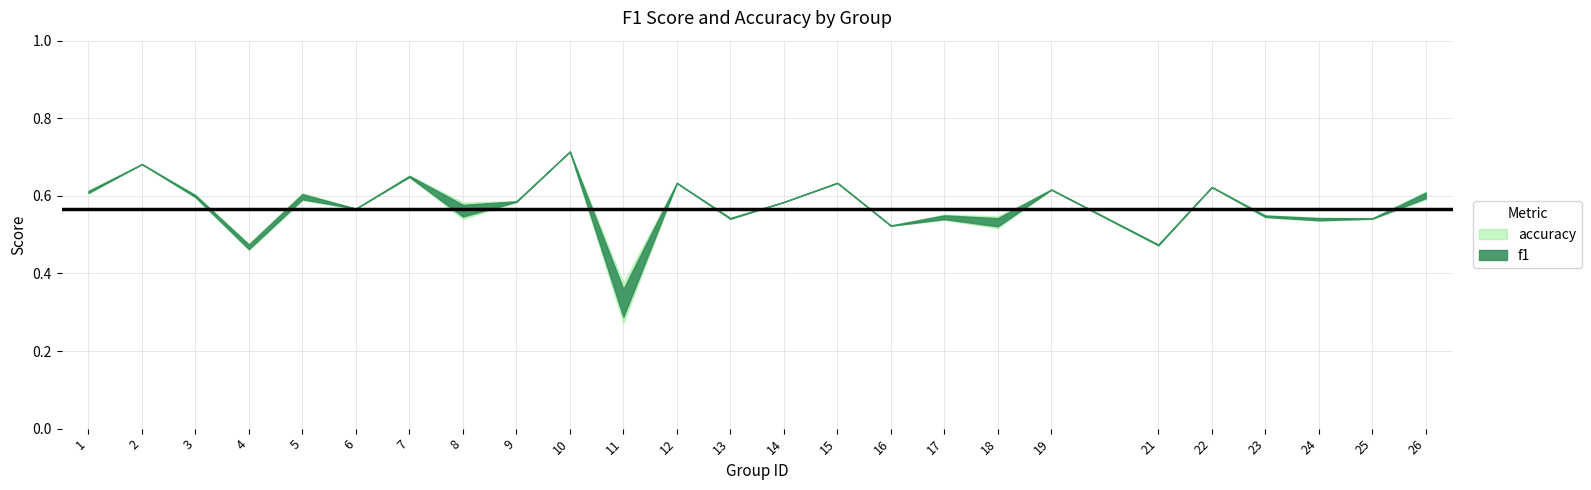

List the labels in order of accuracy value, smallest first.

11, 21, 4, 16, 25, 13, 24, 18, 23, 17, 6, 8, 14, 9, 3, 5, 26, 1, 19, 22, 12, 15, 7, 2, 10